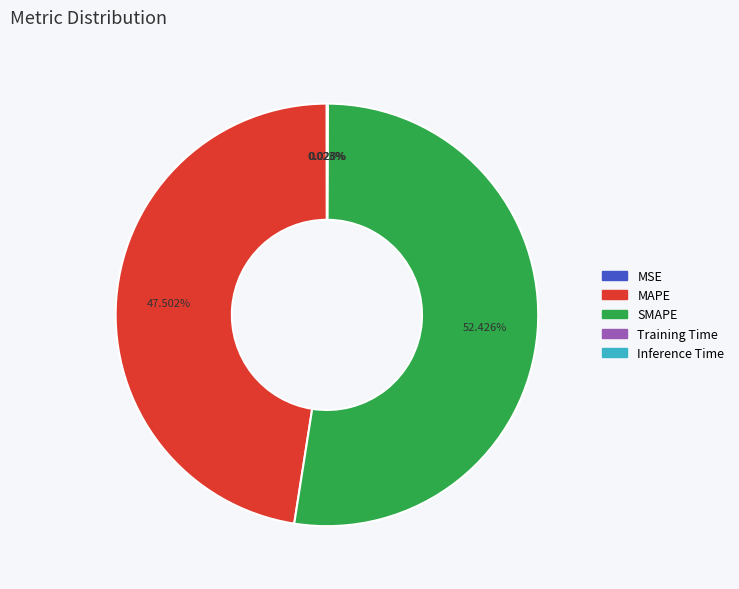

What is the largest slice in the pie chart?

SMAPE